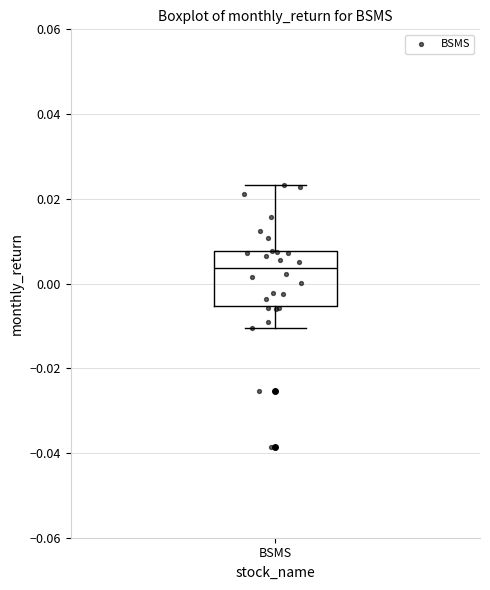

Transcribe this box plot: give where the median line is, the range the box spans, and where the two whiskers end, as read against the y-axis. The values are not printed on the chart, so give them approximately, as read against the axis.

median 0.004, box -0.006 to 0.008, whiskers -0.010 to 0.024